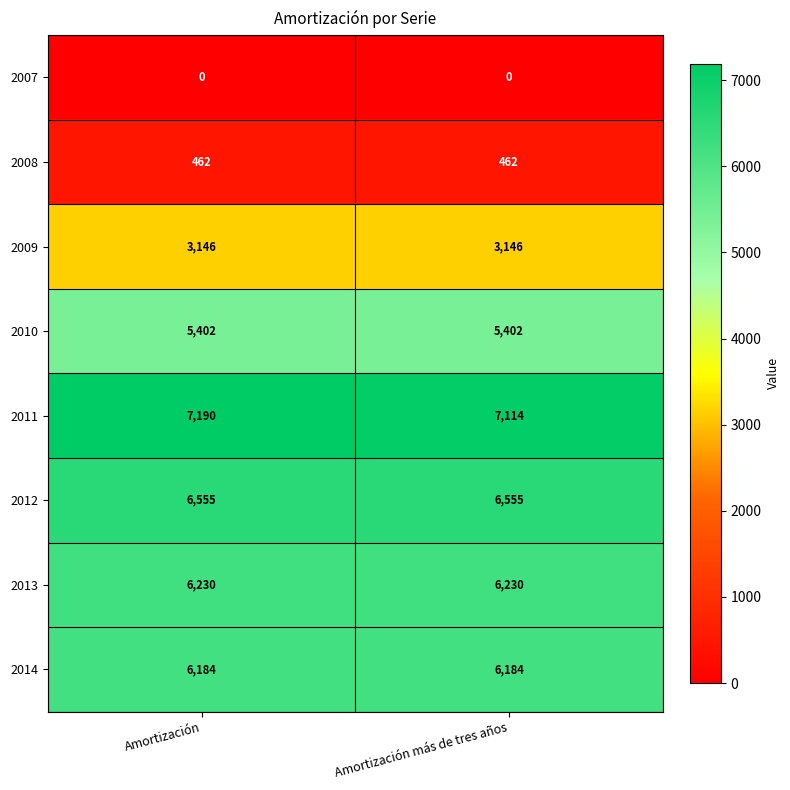

What is the highest value of the 2013 series?

6230